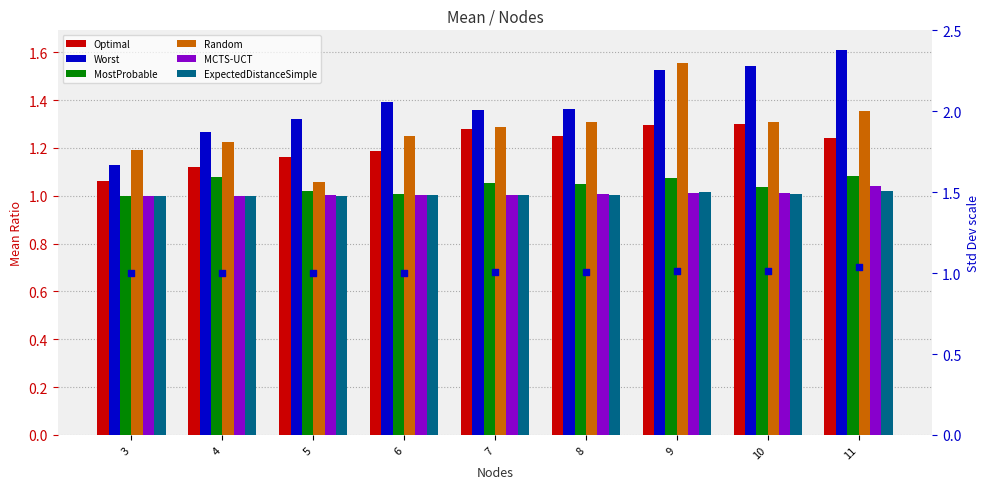

Which series contains the highest Y value?

Worst